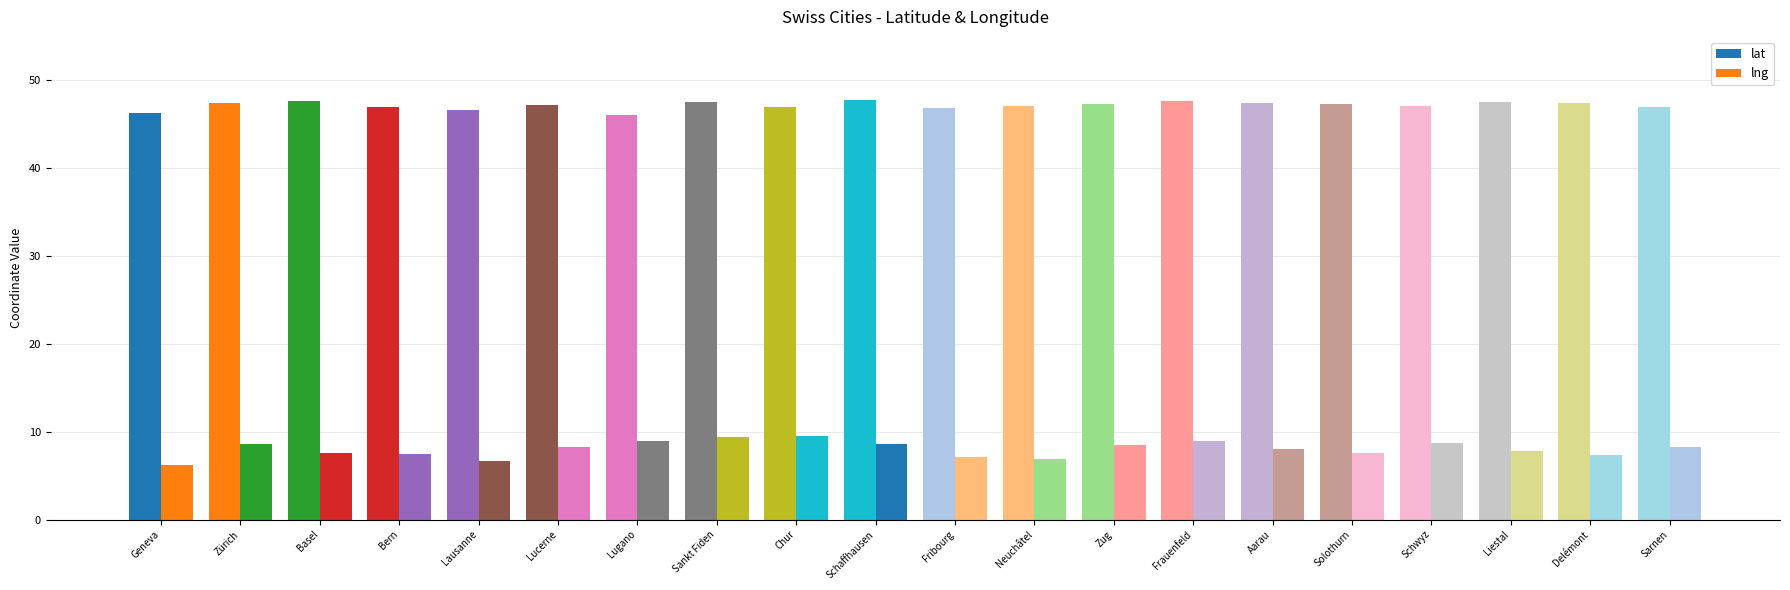

True or false: lng has a value of 6.1 at Geneva.

True